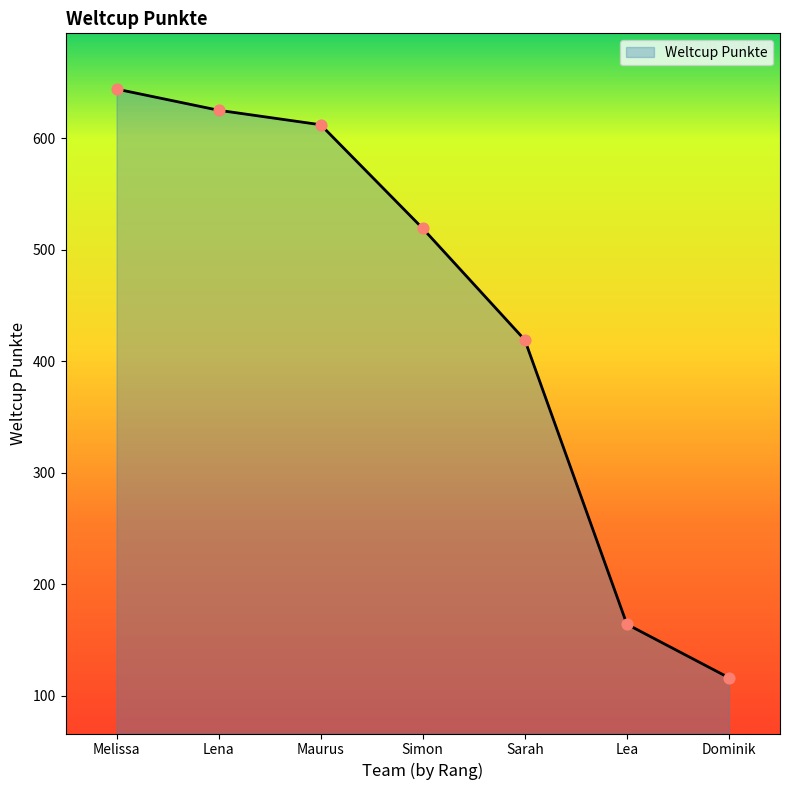

What is the change in value from Lea to Dominik?

-48